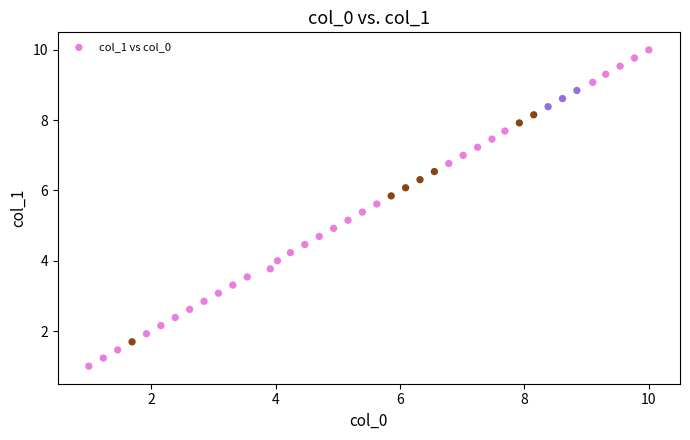

What is the range of Y values (max minus min)?

9.0